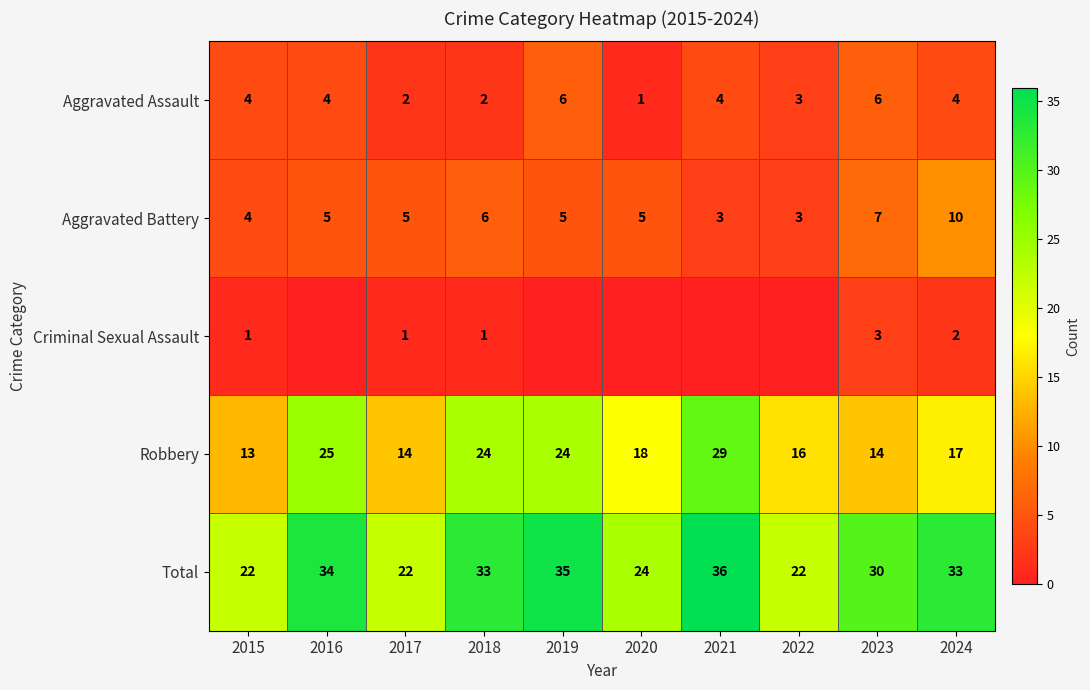

What is the difference between the Robbery values at 2016 and 2015?

12